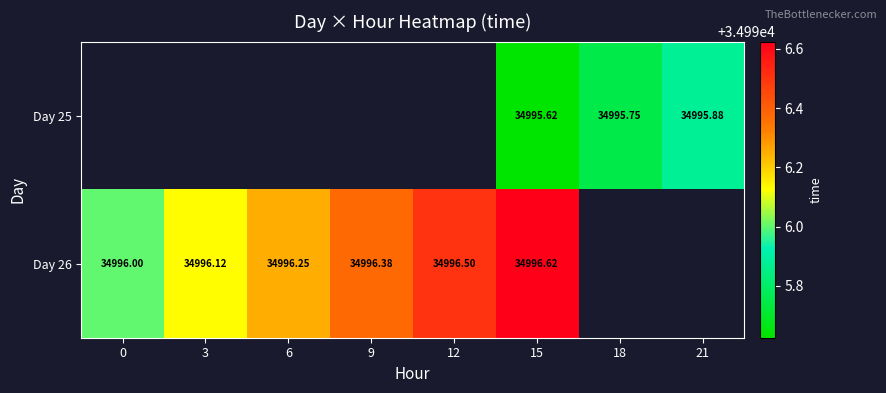

Is the value of Day 25 at 15 greater than the value of Day 26 at 12?

No